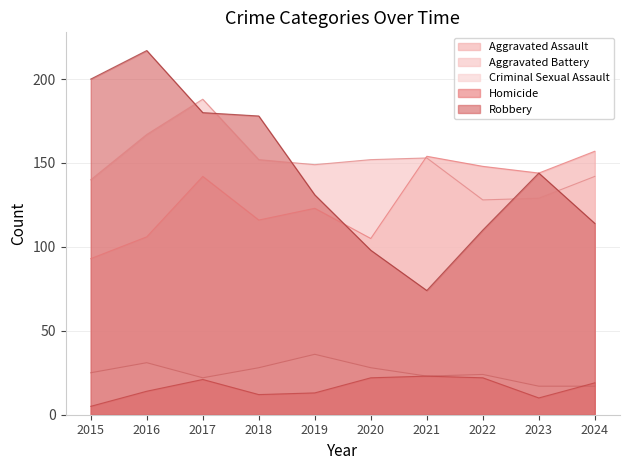

What is the difference between the highest and lowest values at 2015?

195